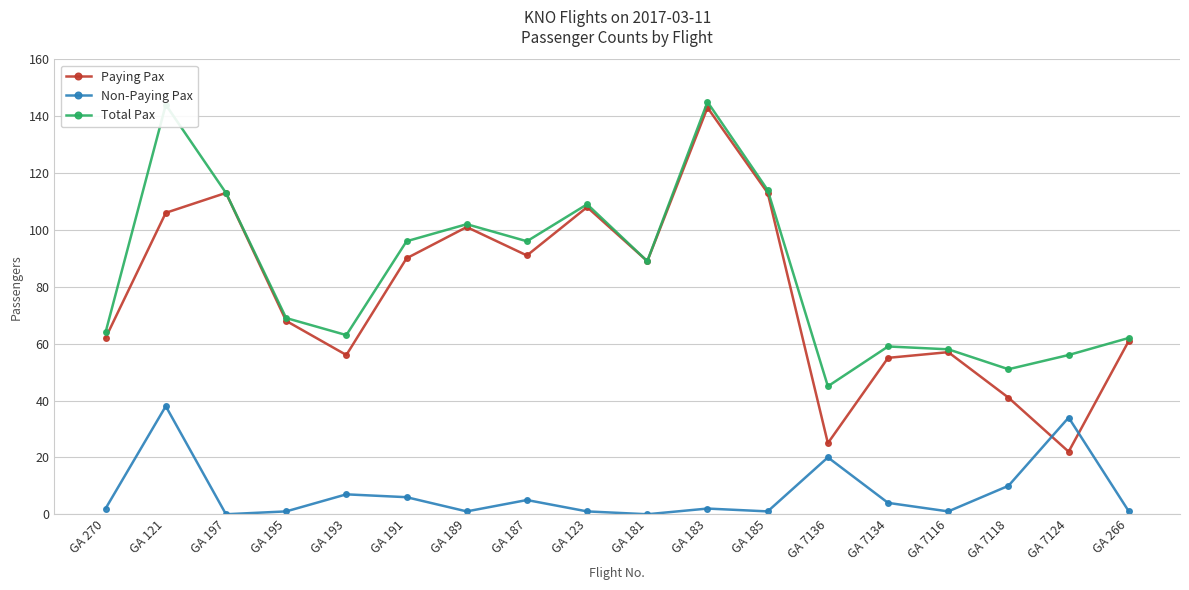

Where does the Paying Pax series first go above 89?

GA 121